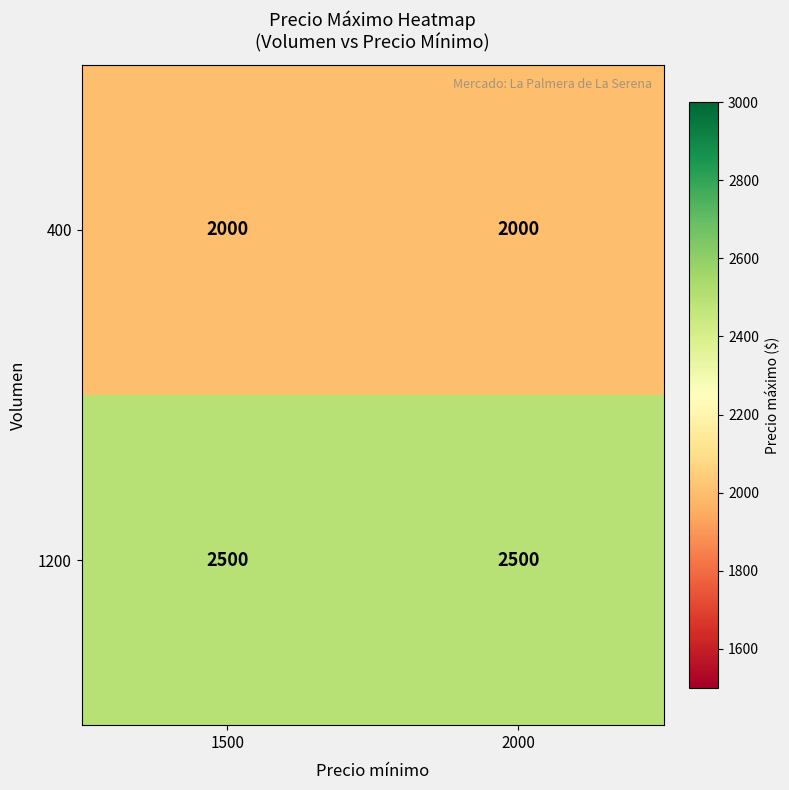

What is the spread (max minus min) of values at 1500?

500